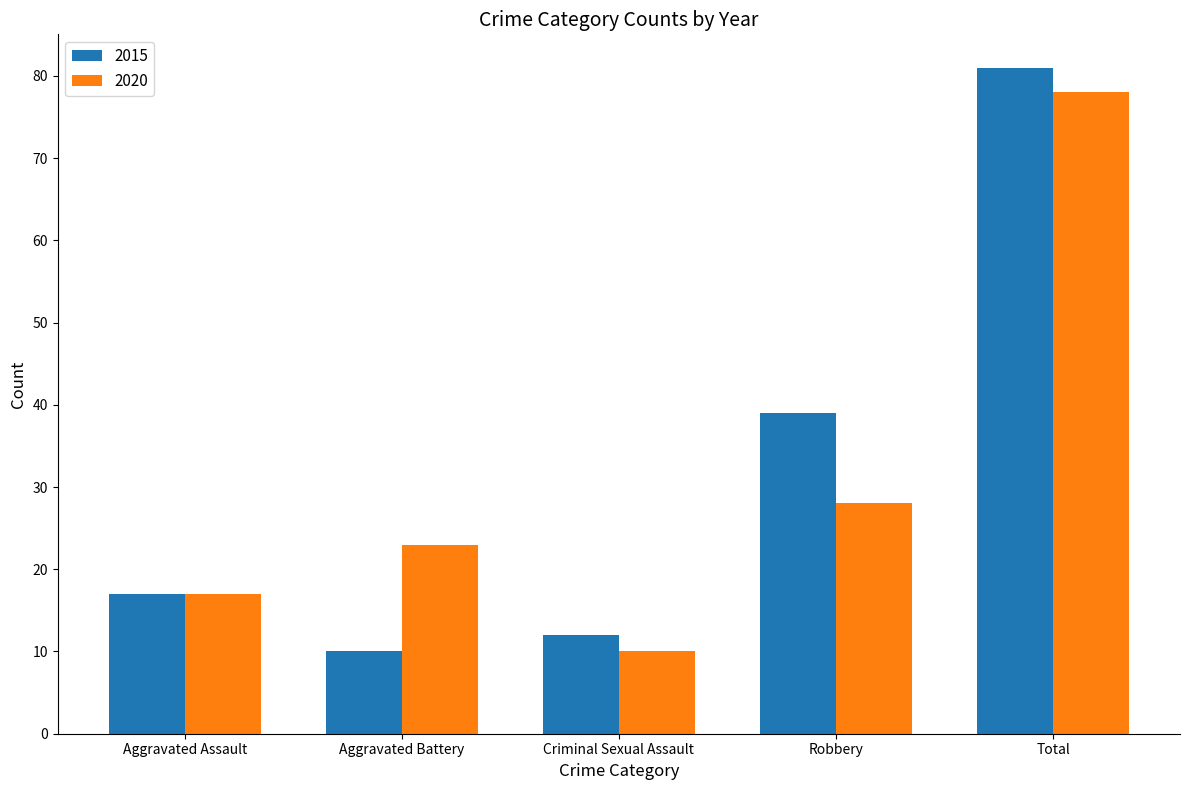

At how many categories does at least one series exceed 30?

2